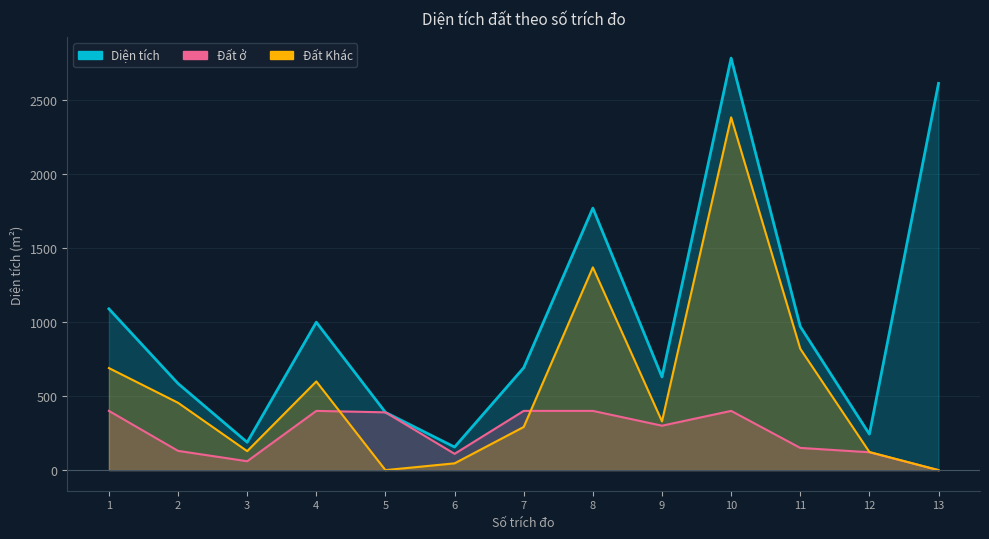

What is the lowest value of the Diện tích series?

155.8